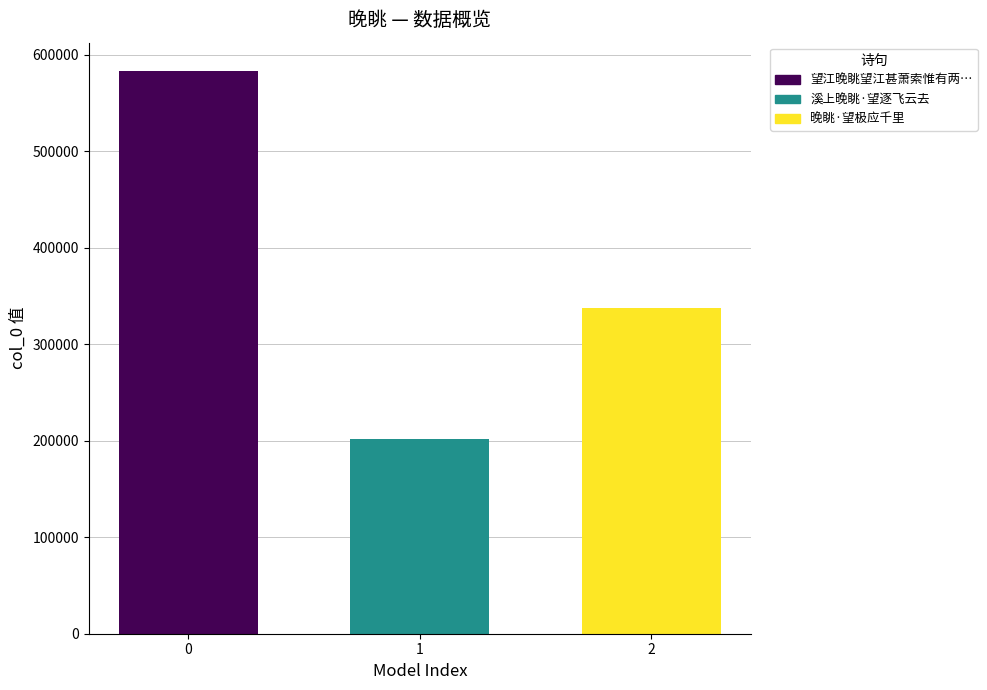

What is the difference between the highest and lowest values at 1?

381027